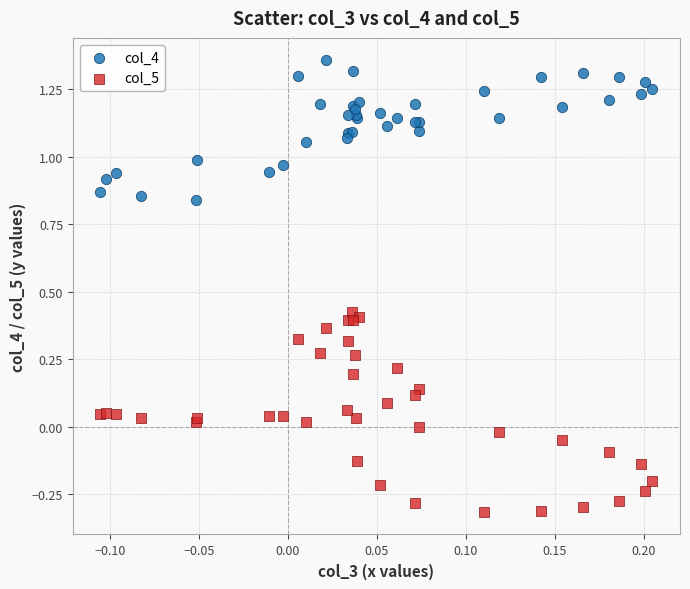

Which series contains the lowest Y value?

col_5